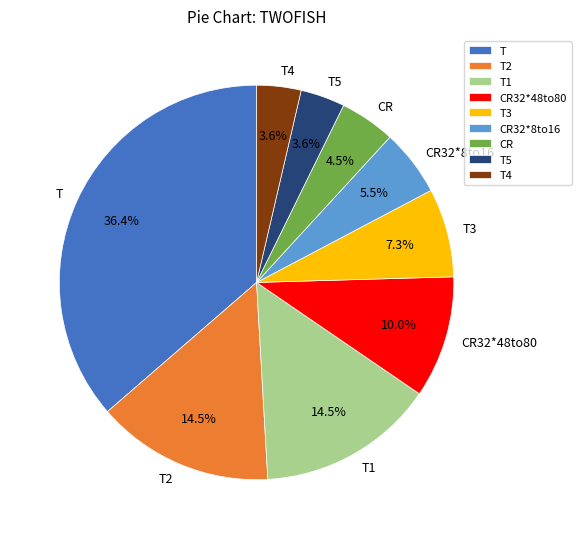

Approximately how many times larger is the value at T1 compared to T3?

2.0